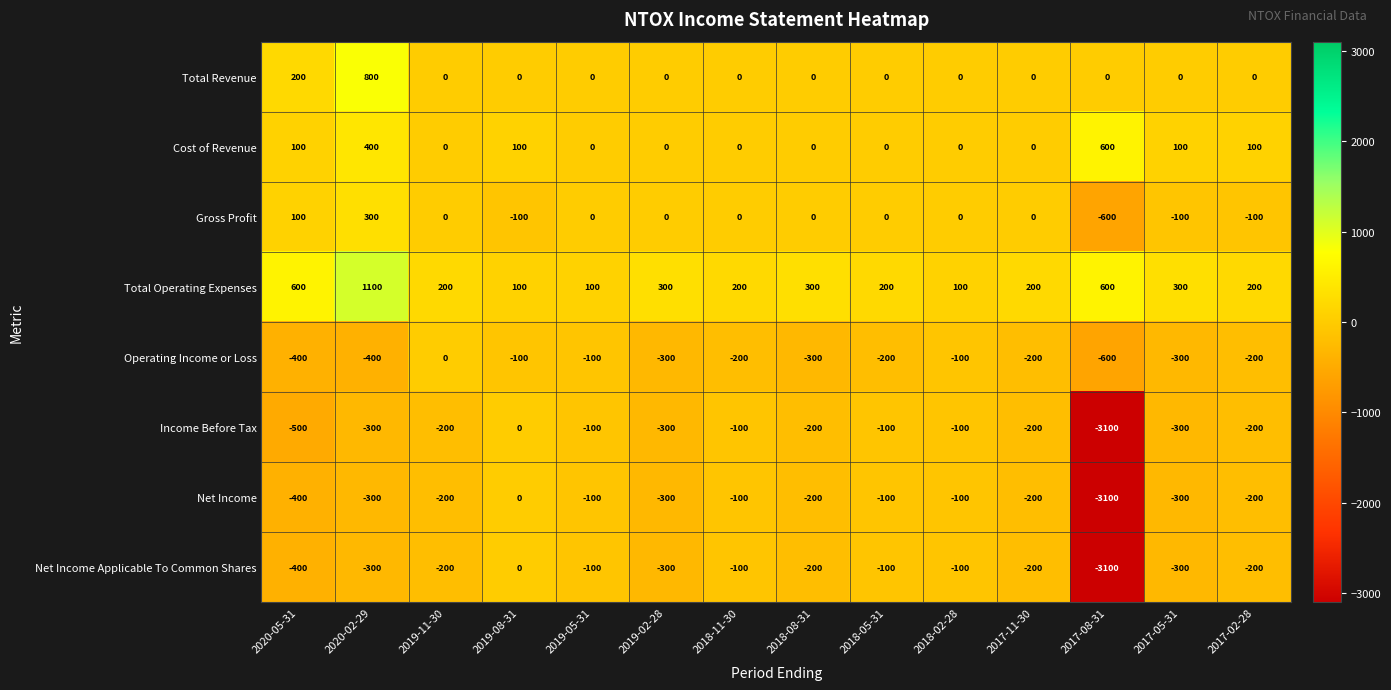

At which category is the sum across all series the highest?

2020-02-29